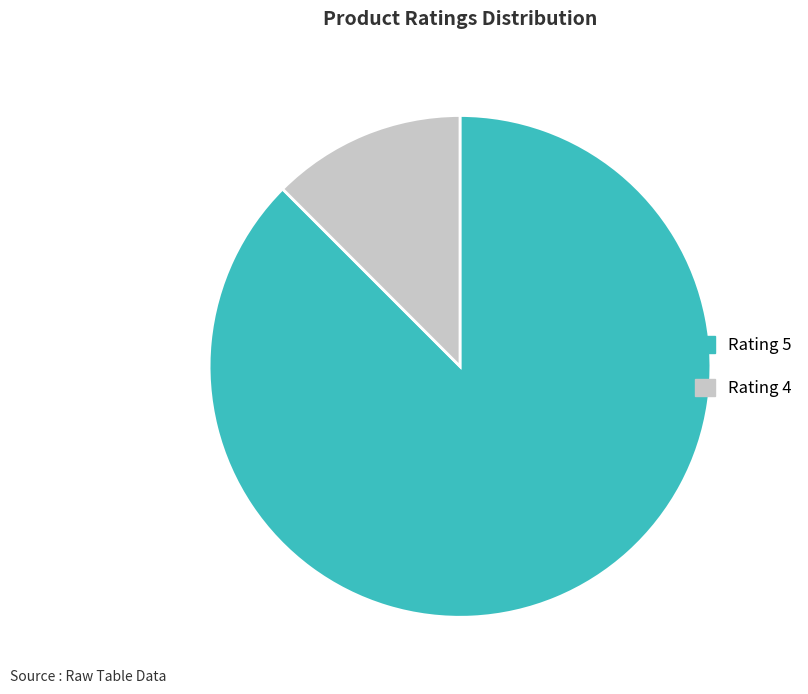

Is Rating 4 the majority of the pie?

No